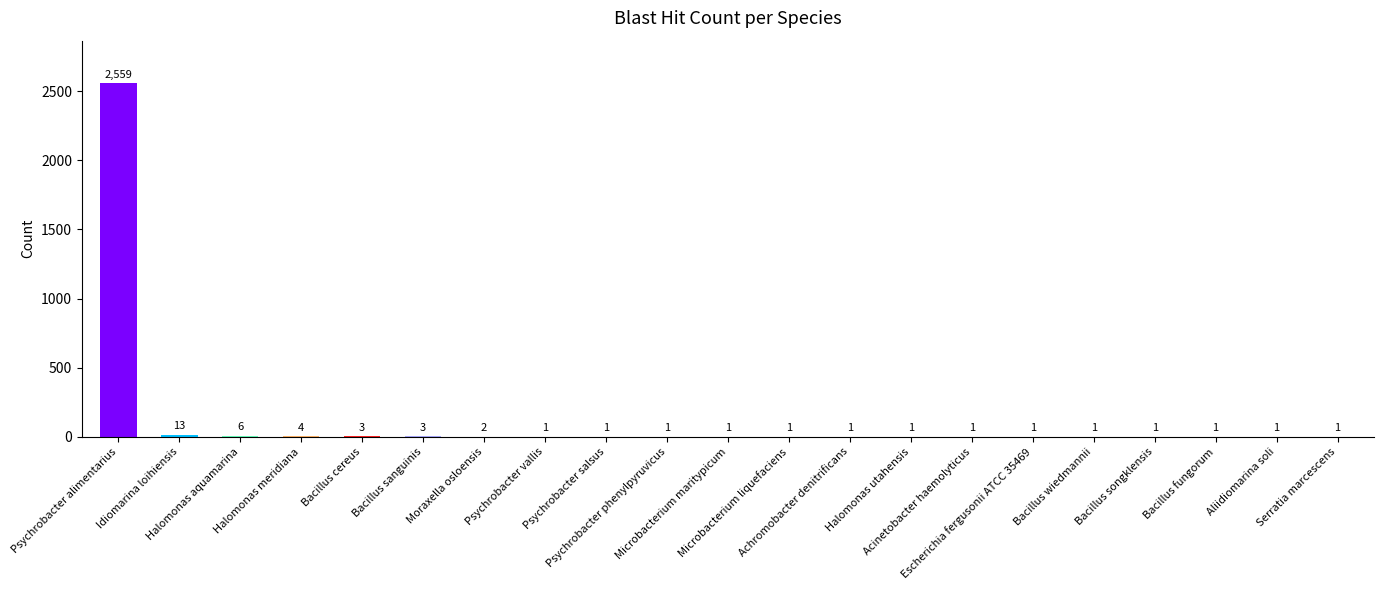

What is the sum of all values?

2604